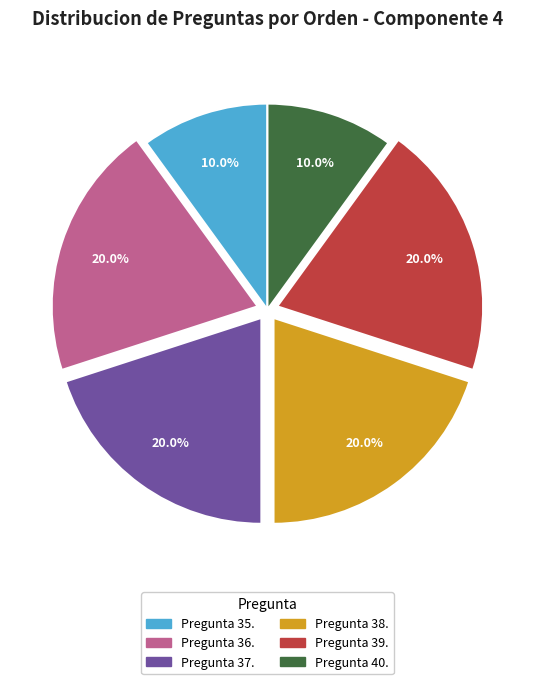

To the nearest percent, what percentage of the pie is Pregunta 38.?

20%